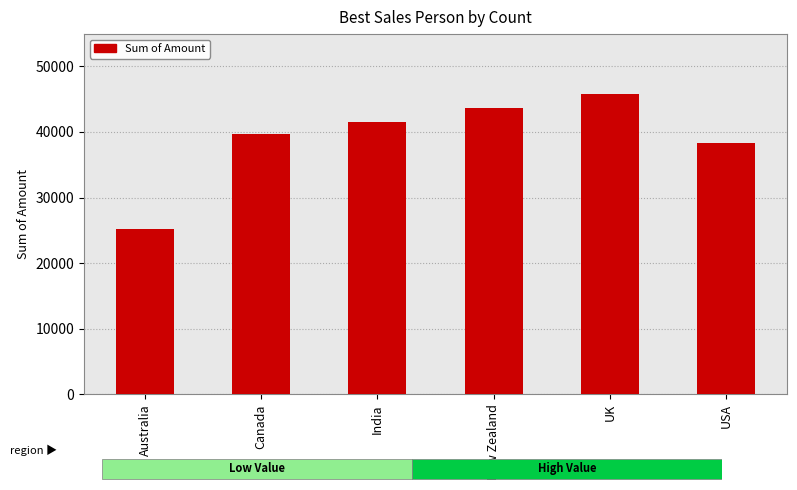

What is the maximum value shown in the chart?

45752